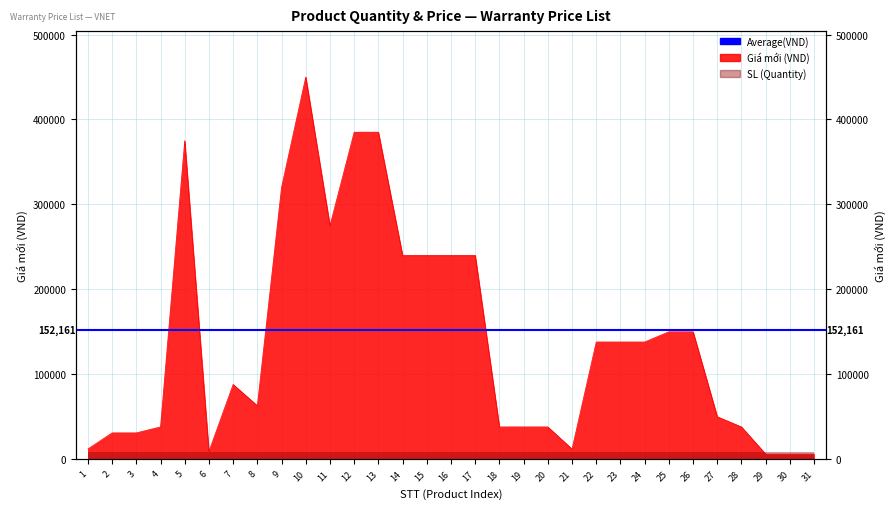

Reading left to right, transcribe all the data shown in this chart.

1=12000	2=31000	3=31000	4=38000	5=375000	6=9000	7=88000	8=63000	9=320000	10=450000	11=275000	12=385000	13=385000	14=240000	15=240000	16=240000	17=240000	18=38000	19=38000	20=38000	21=12000	22=138000	23=138000	24=138000	25=150000	26=150000	27=50000	28=38000	29=6000	30=6000	31=6000